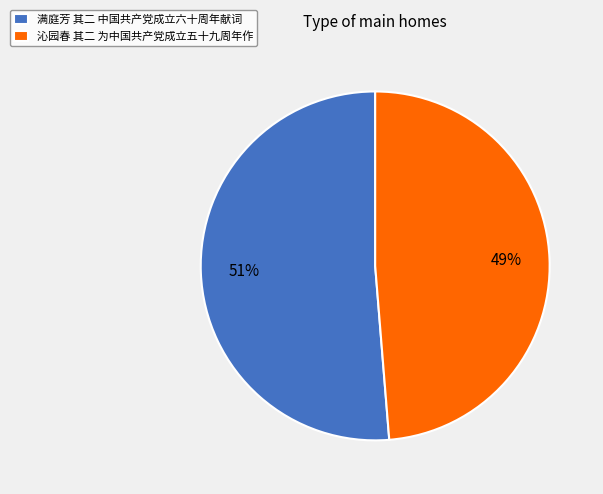

How many slices are in this pie chart?

2